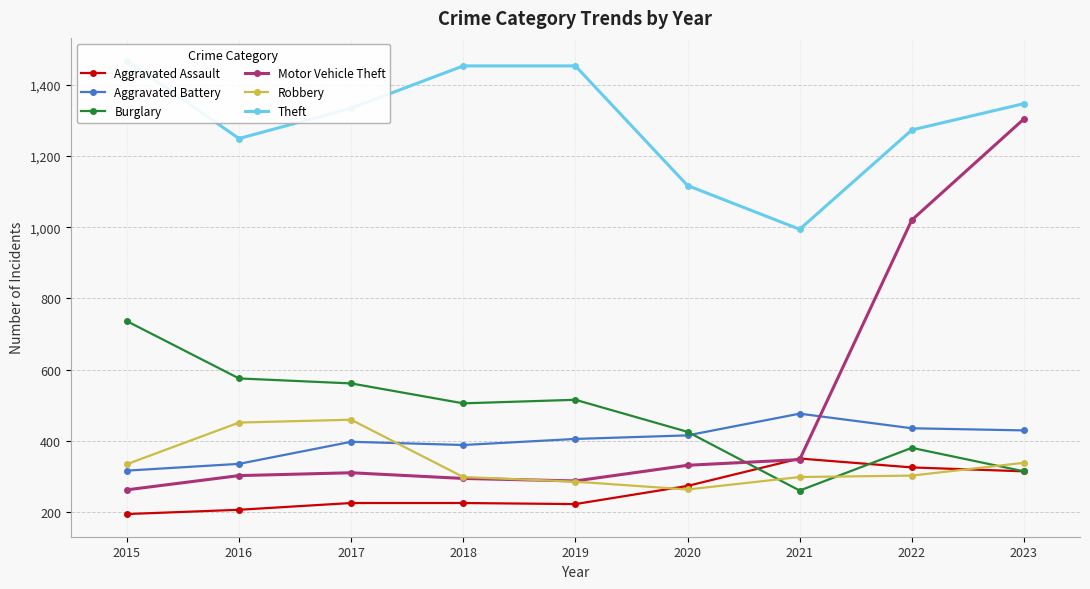

What is the approximate value of Burglary at 2021, to the nearest 50?

250